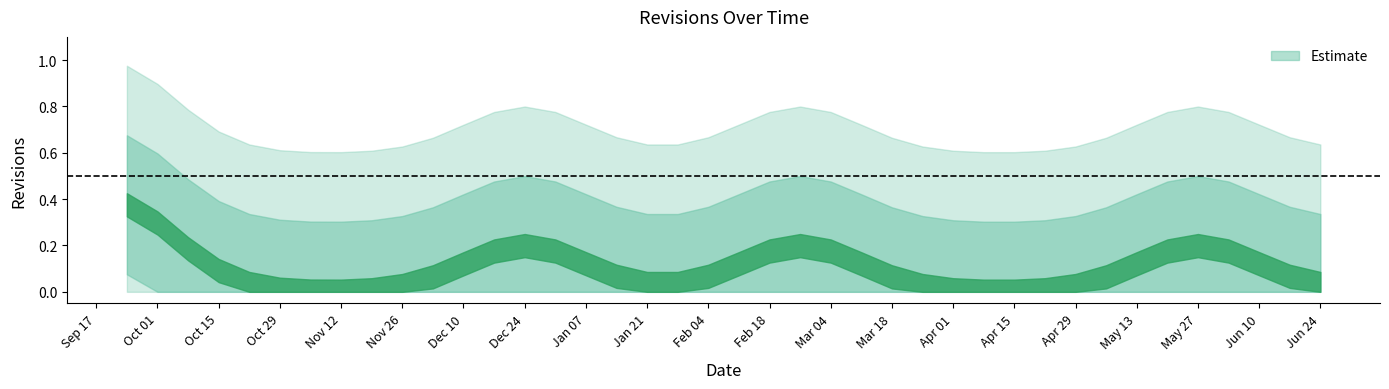

At which label is the value closest to 0?

2001-10-01